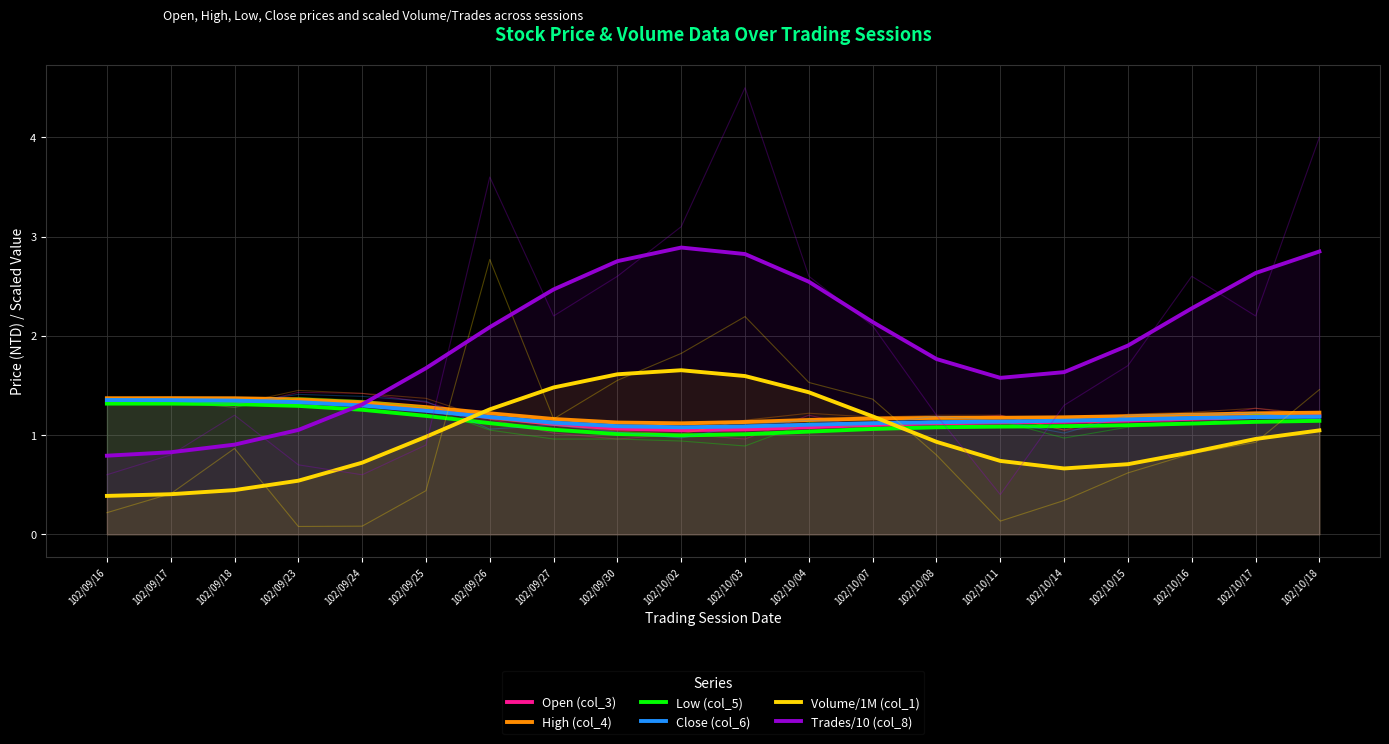

True or false: Trades/10 (col_8) and Volume/1M (col_1) cross at least once.

False